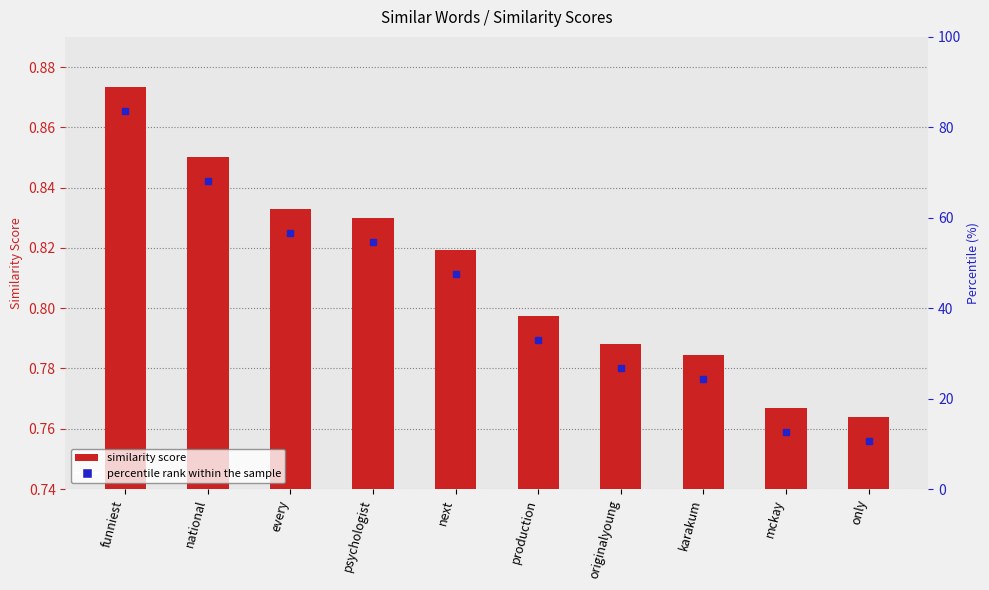

True or false: the data shows 0.0 at next.

False